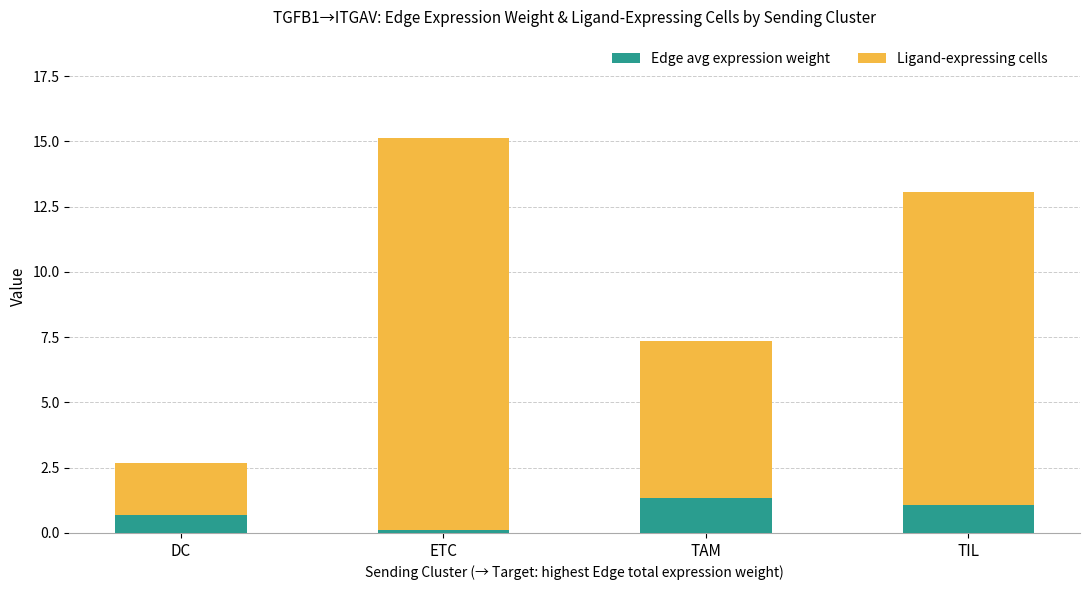

Does the chart contain stacked bars?

Yes